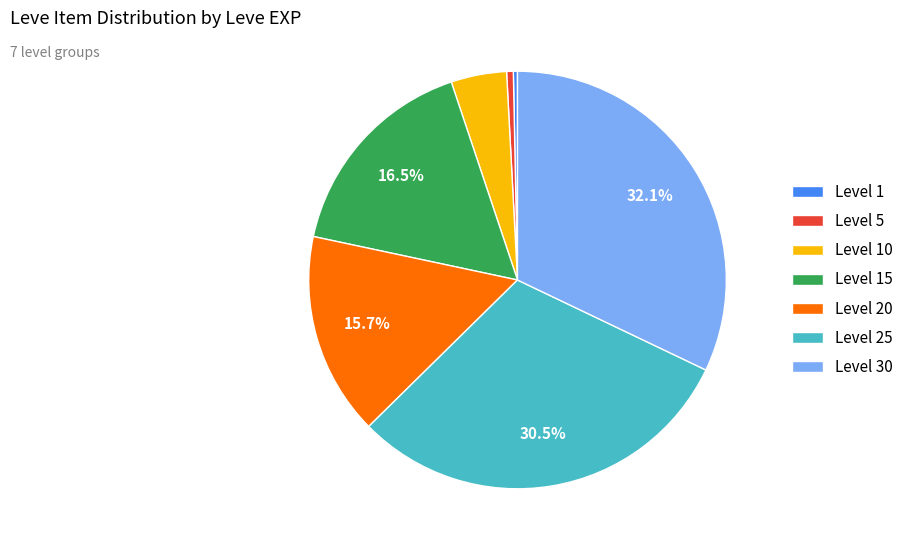

Do Level 25 and Level 5 together represent more than half of the pie?

No